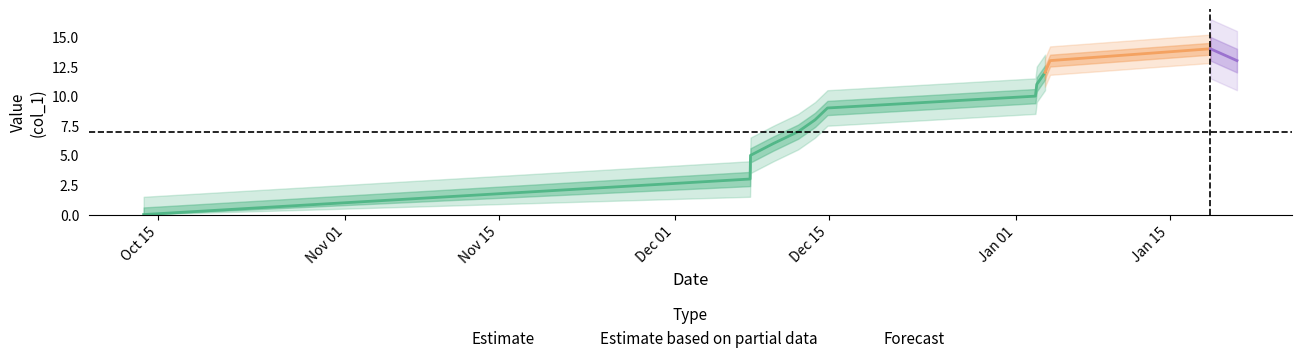

What is the maximum value for col_1?

14